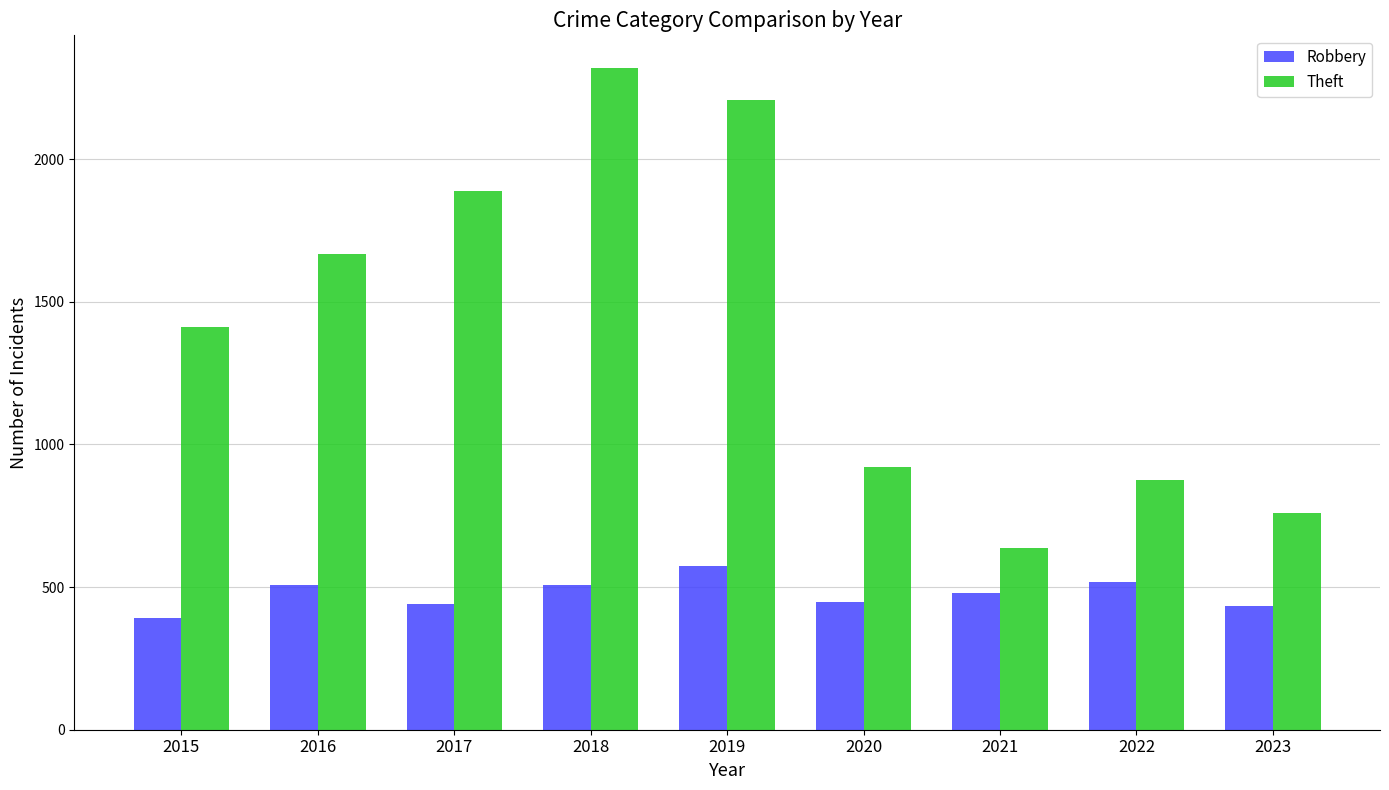

Read the Theft value at 2016.

1667